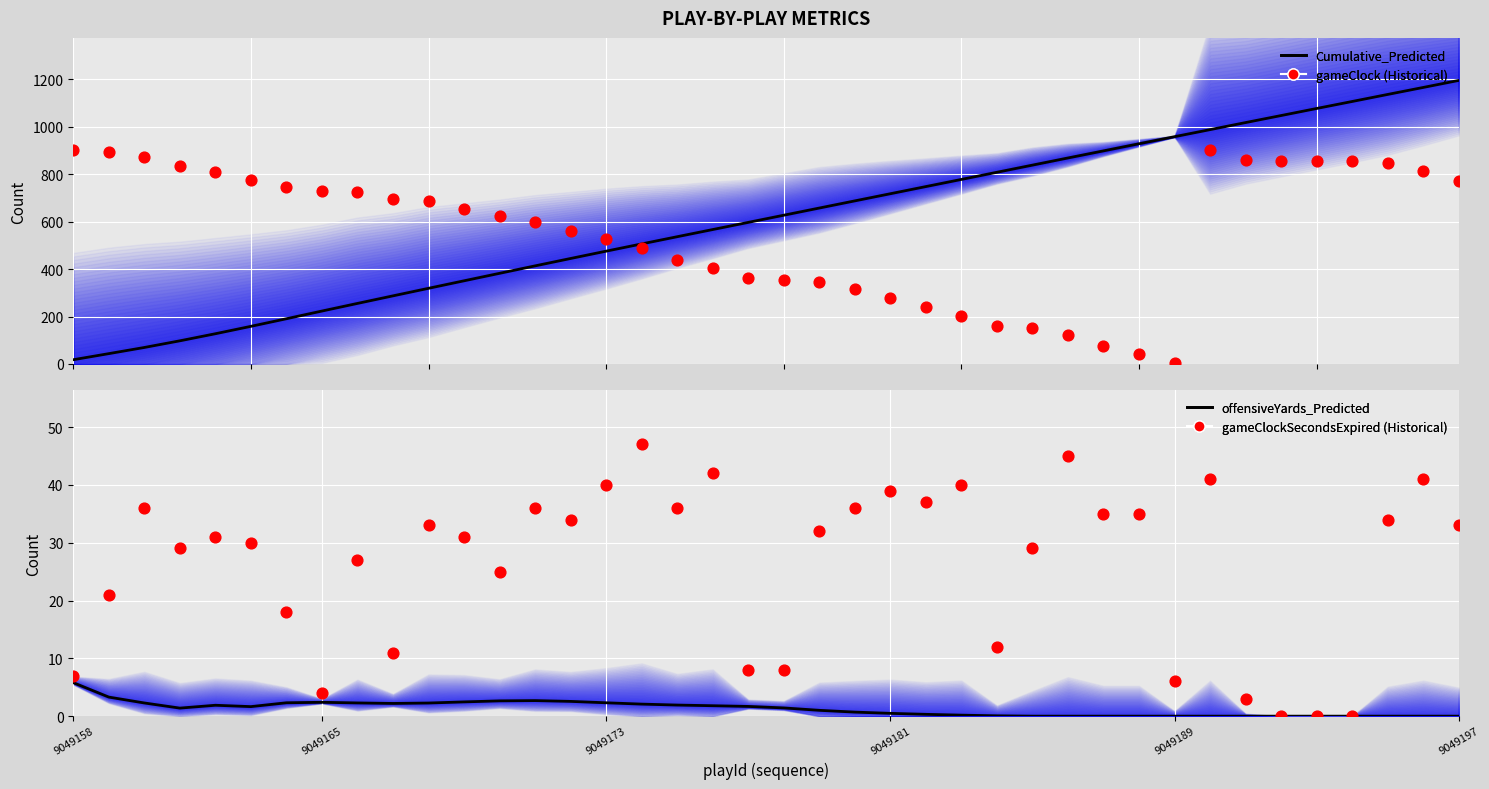

At how many categories does at least one series exceed 370?

40